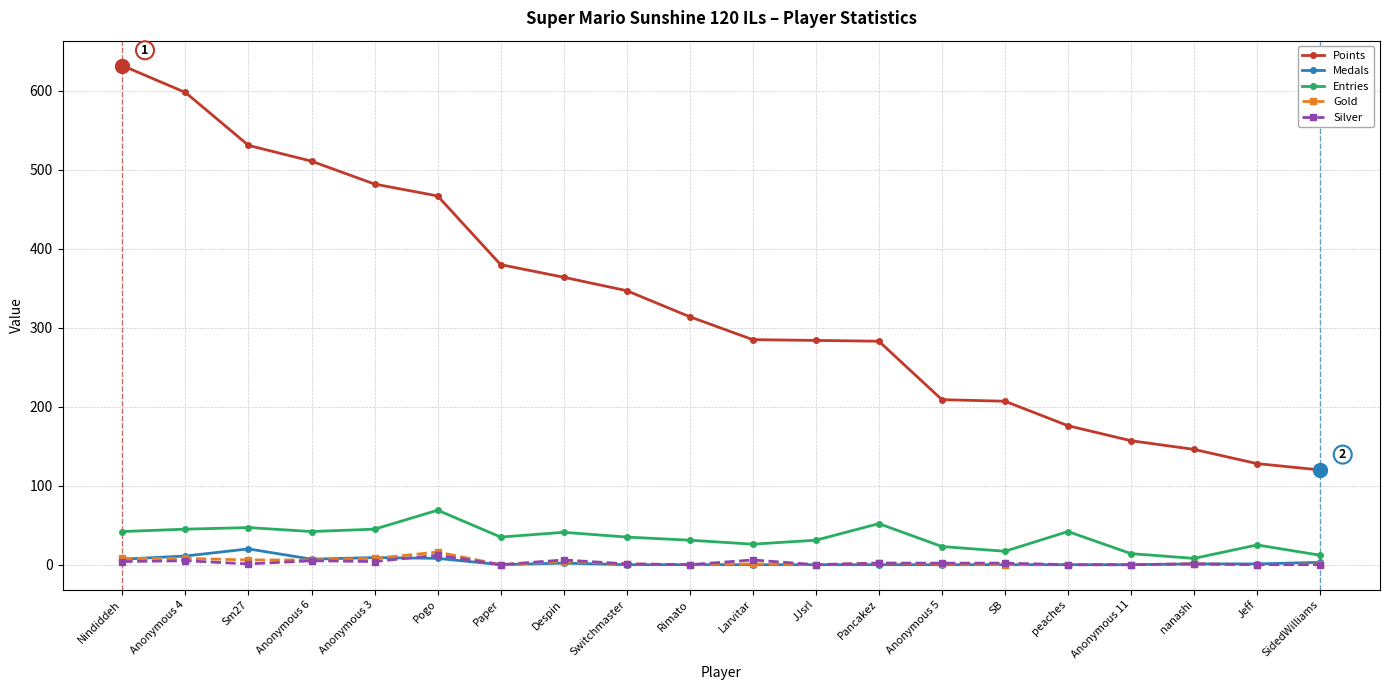

What is the greatest value displayed?

632